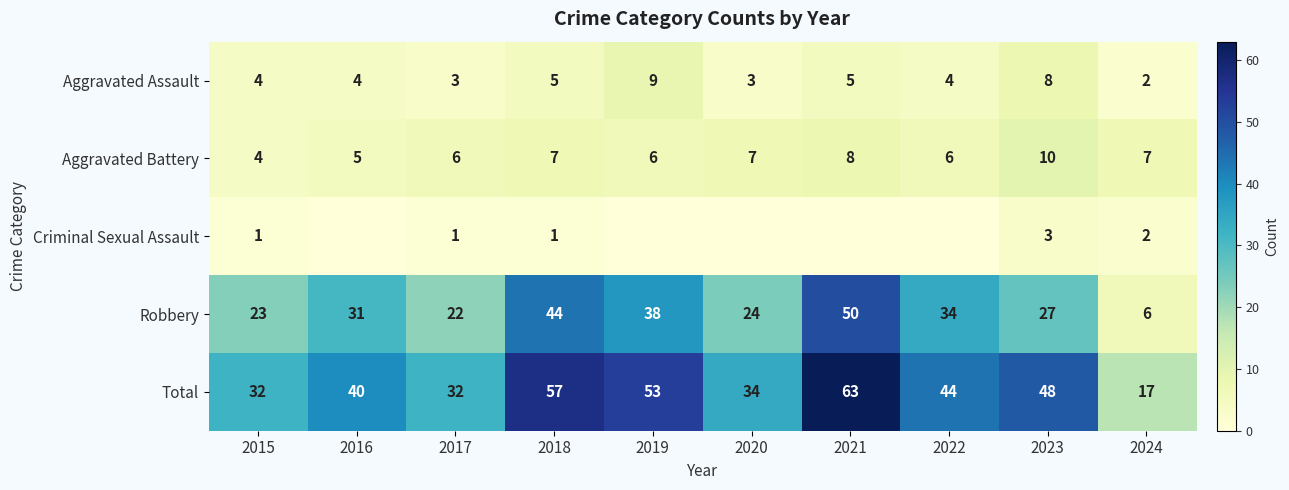

Is it true that Total equals 32 at 2017?

True